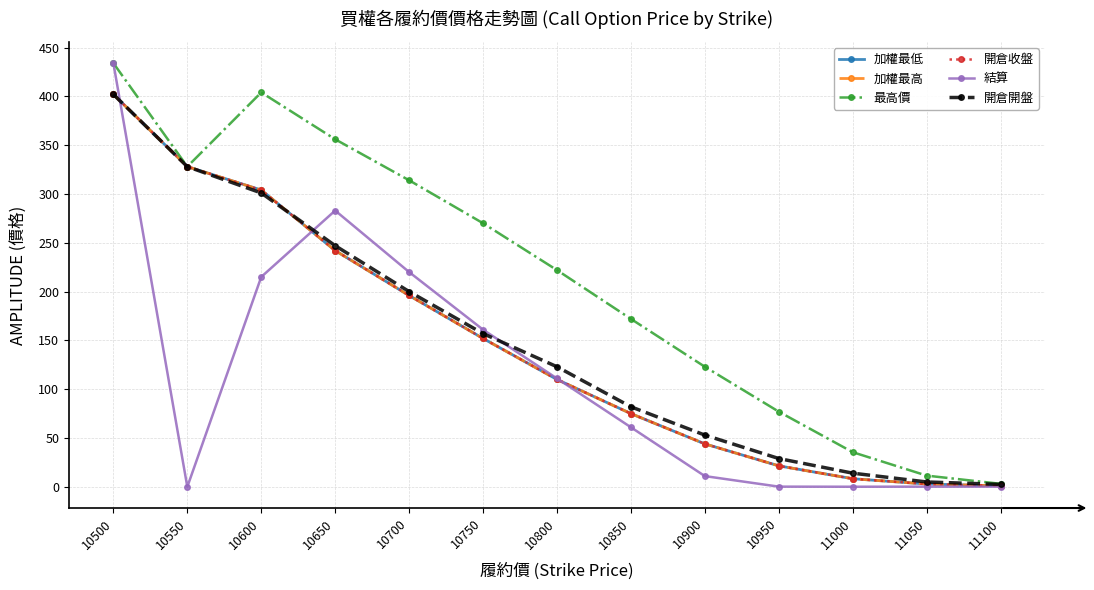

True or false: 加權最高 has more than 1 interior local peaks.

False